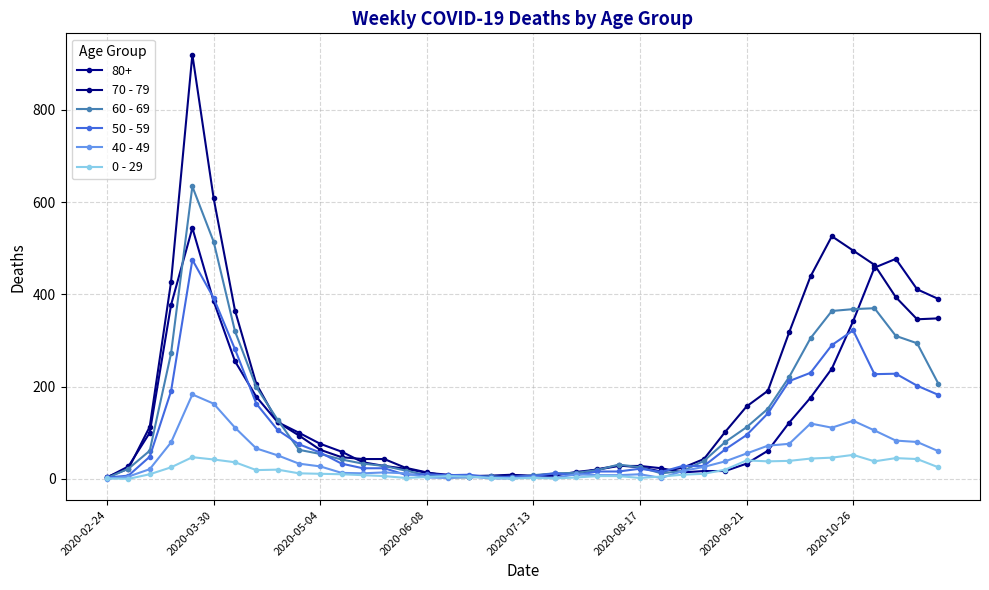

What is the difference between the second highest and minimum values in the 60 - 69 series?

512